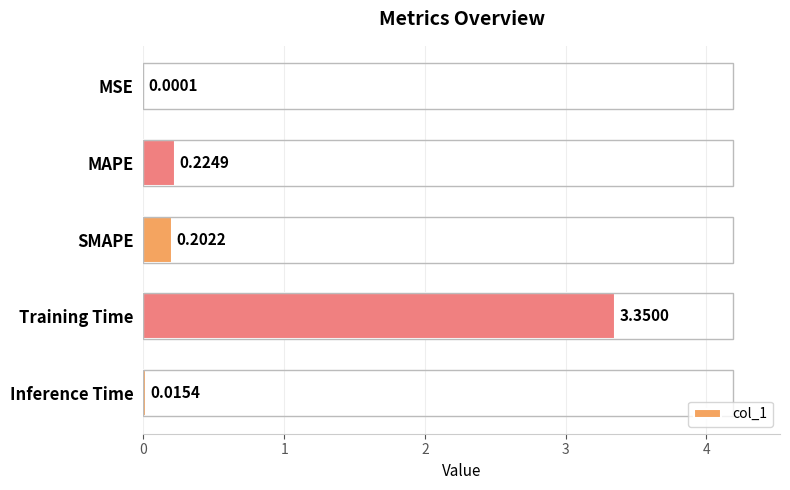

Which has a higher value, MAPE or Training Time?

Training Time